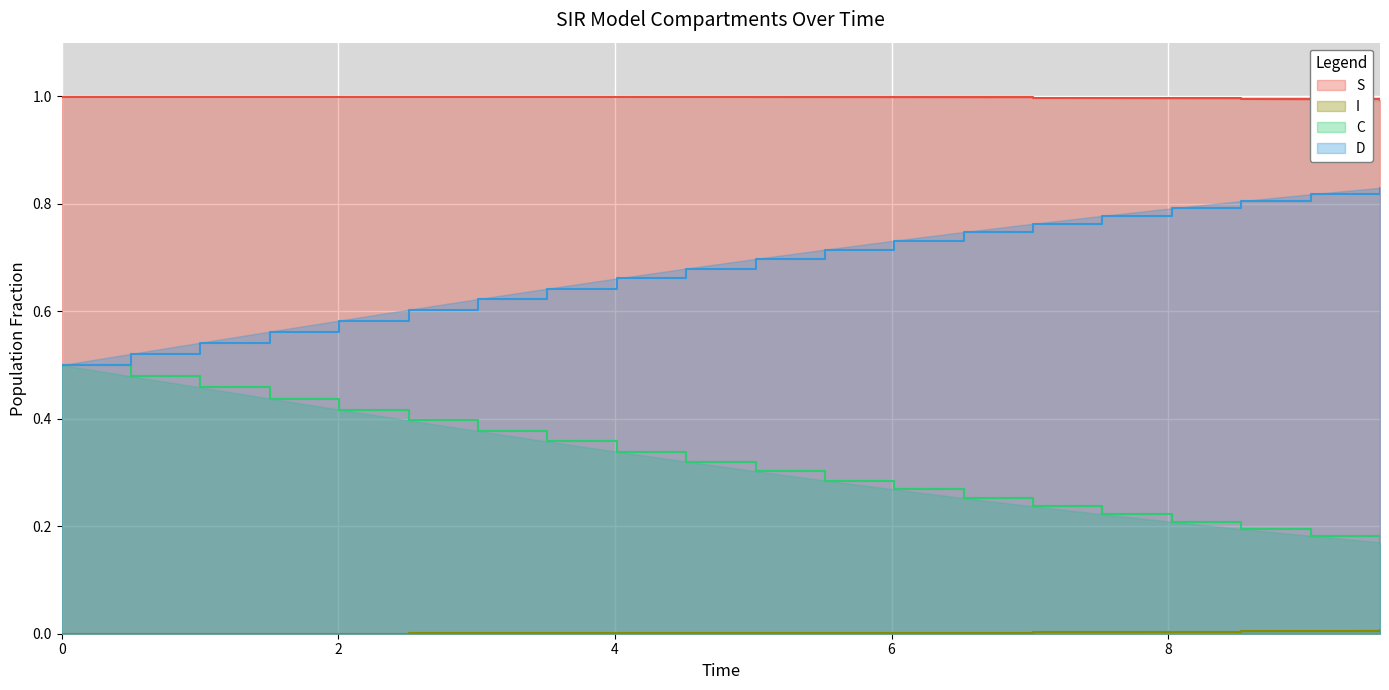

At how many categories does at least one series exceed 0?

20